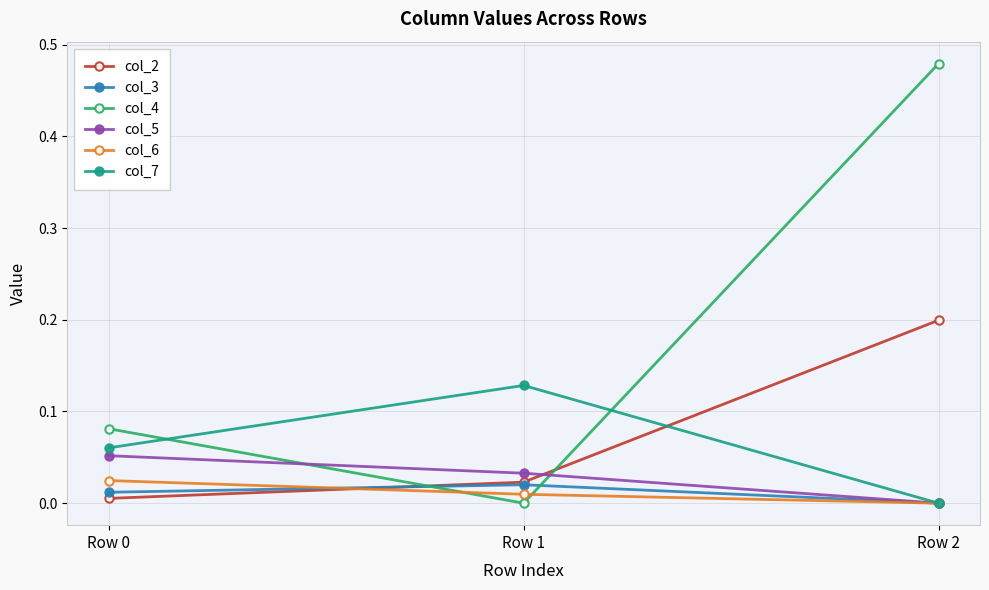

How many col_6 values are between 0 and 1?

3